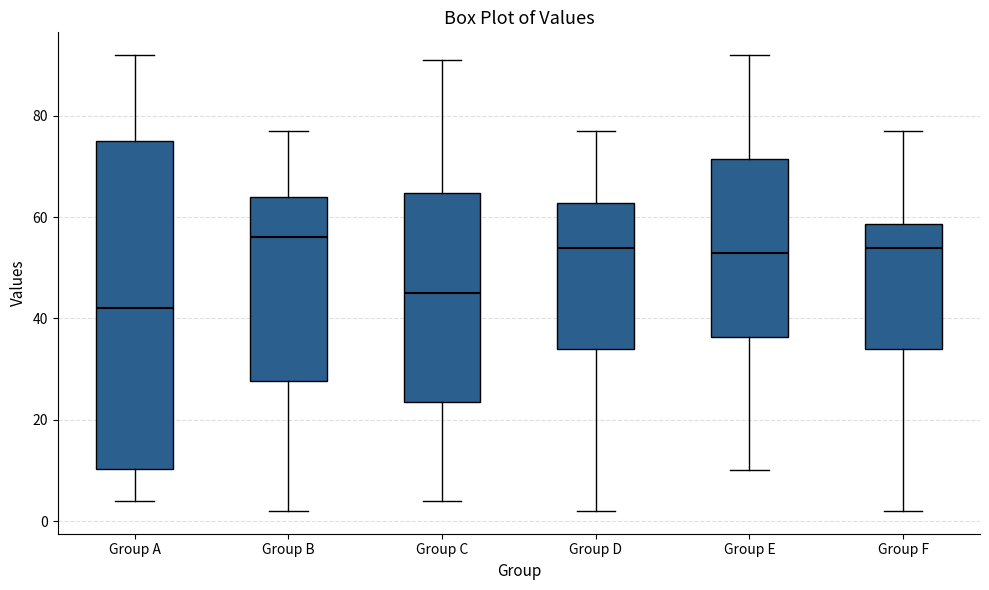

Comparing the boxes themselves (not the whiskers), which one is the tallest?

Group A